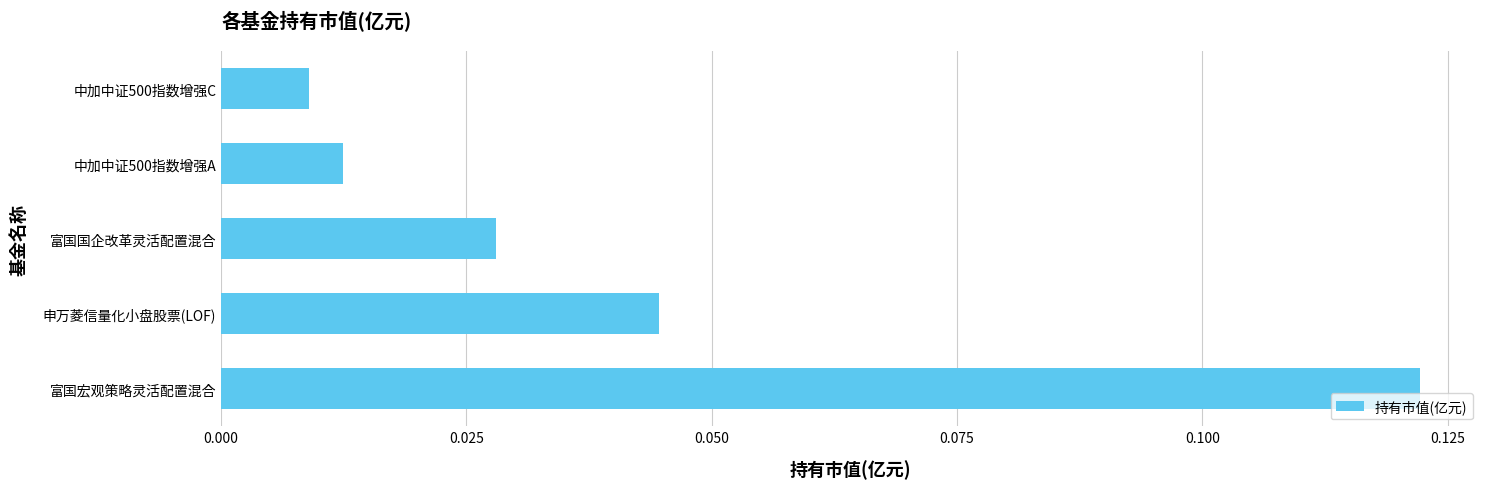

Between 中加中证500指数增强A and 申万菱信量化小盘股票(LOF), which is larger?

申万菱信量化小盘股票(LOF)